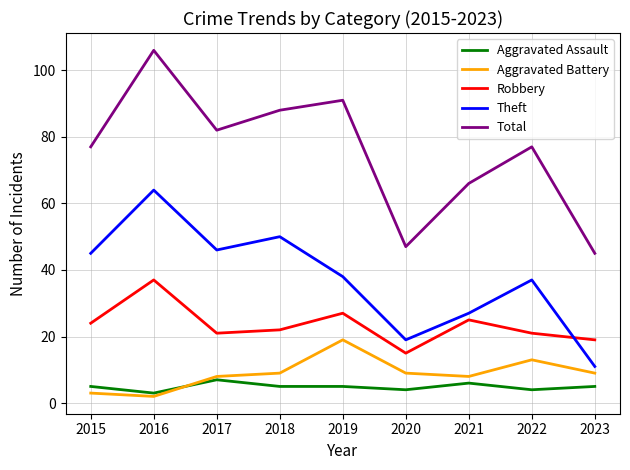

Is it true that Theft equals 74 at 2018?

False